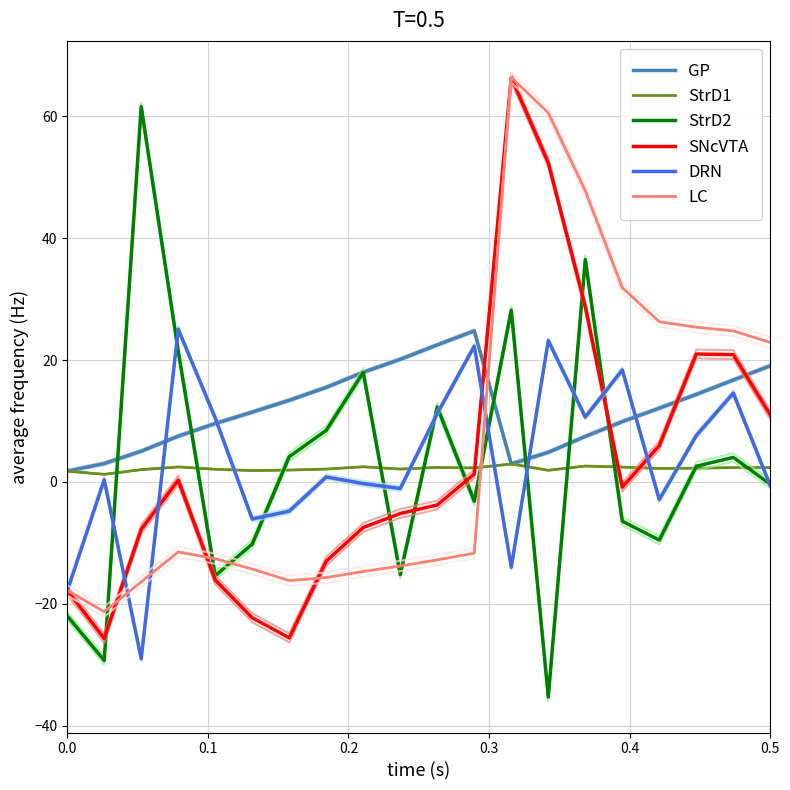

What is the minimum value shown in the chart?

-35.3